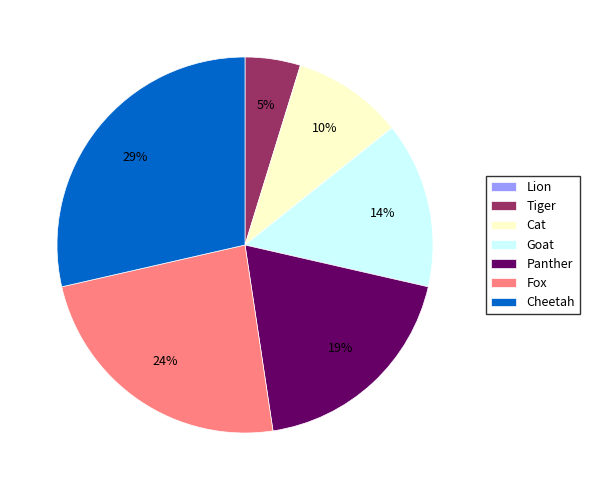

Does any single category account for the majority?

No